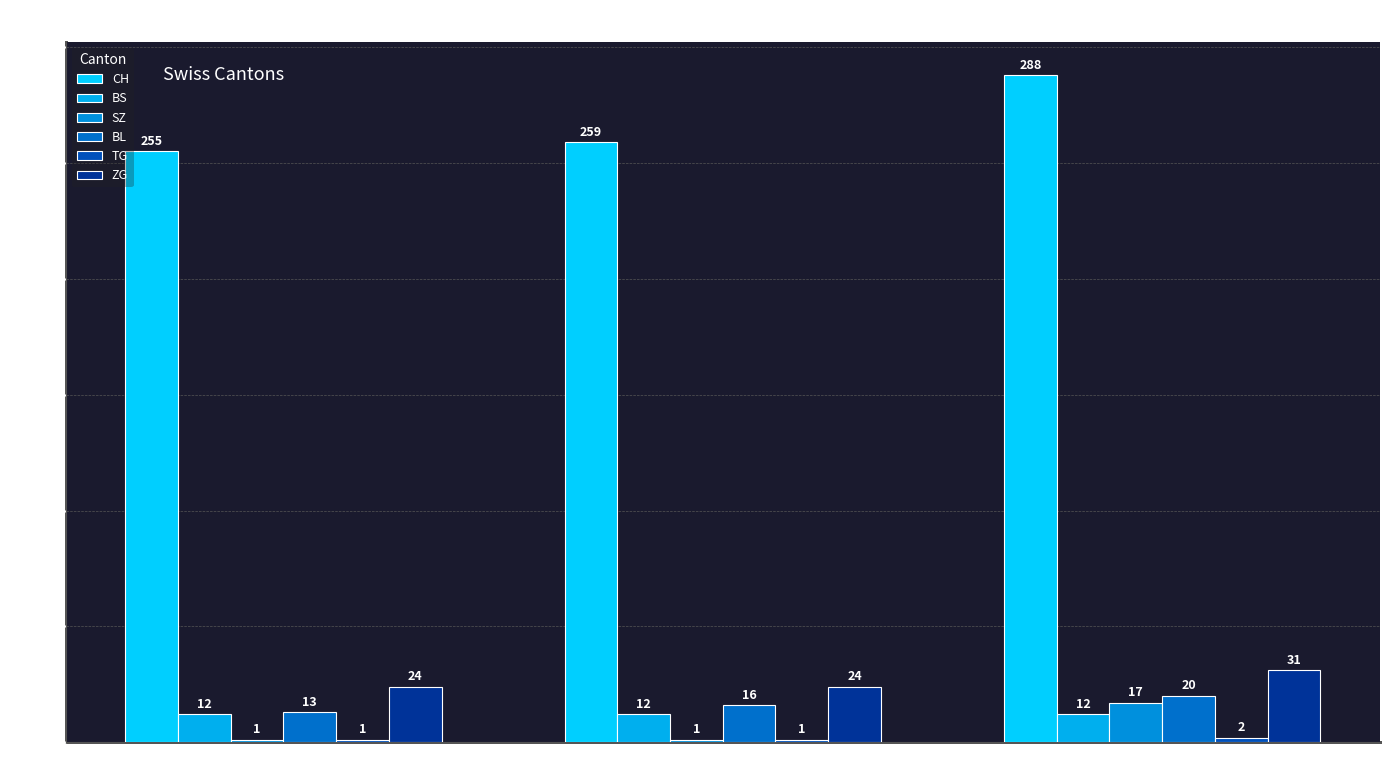

Reading right to left, list all the values displayed in this chart.

CH: 288	259	255
BS: 12	12	12
SZ: 17	1	1
BL: 20	16	13
TG: 2	1	1
ZG: 31	24	24